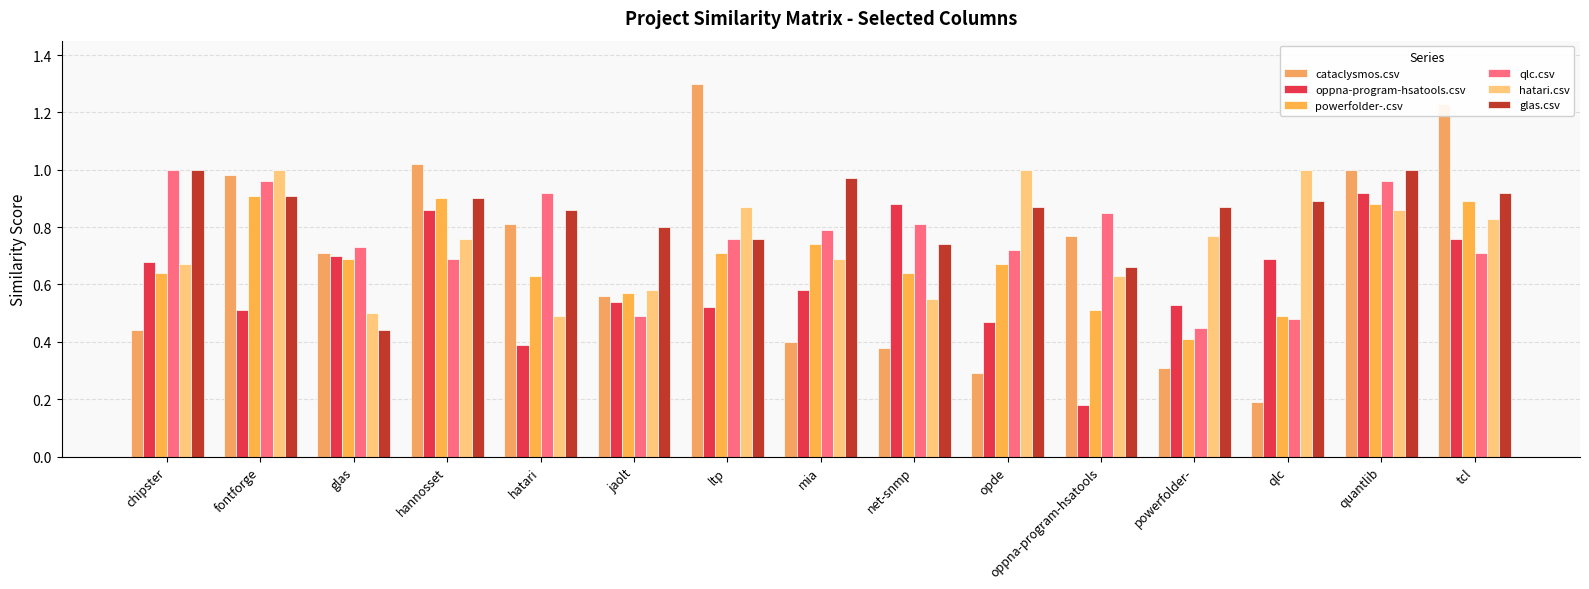

What is the greatest value displayed?

1.3